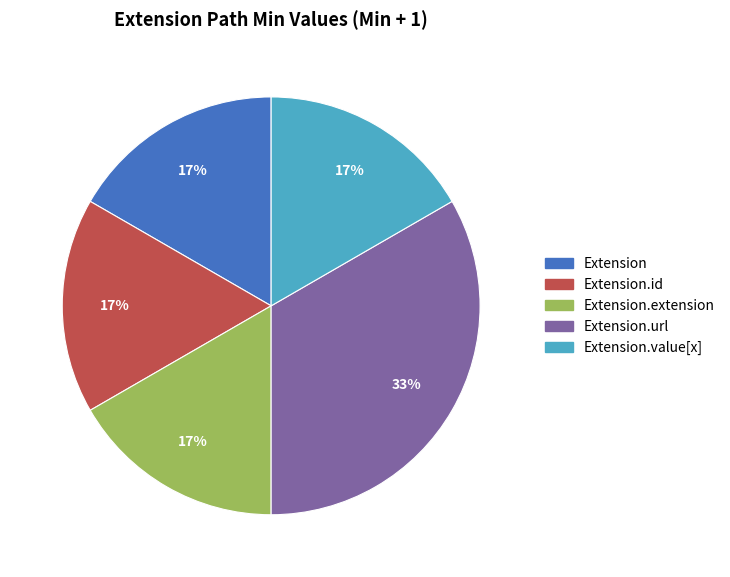

Is there a majority slice in this chart?

No